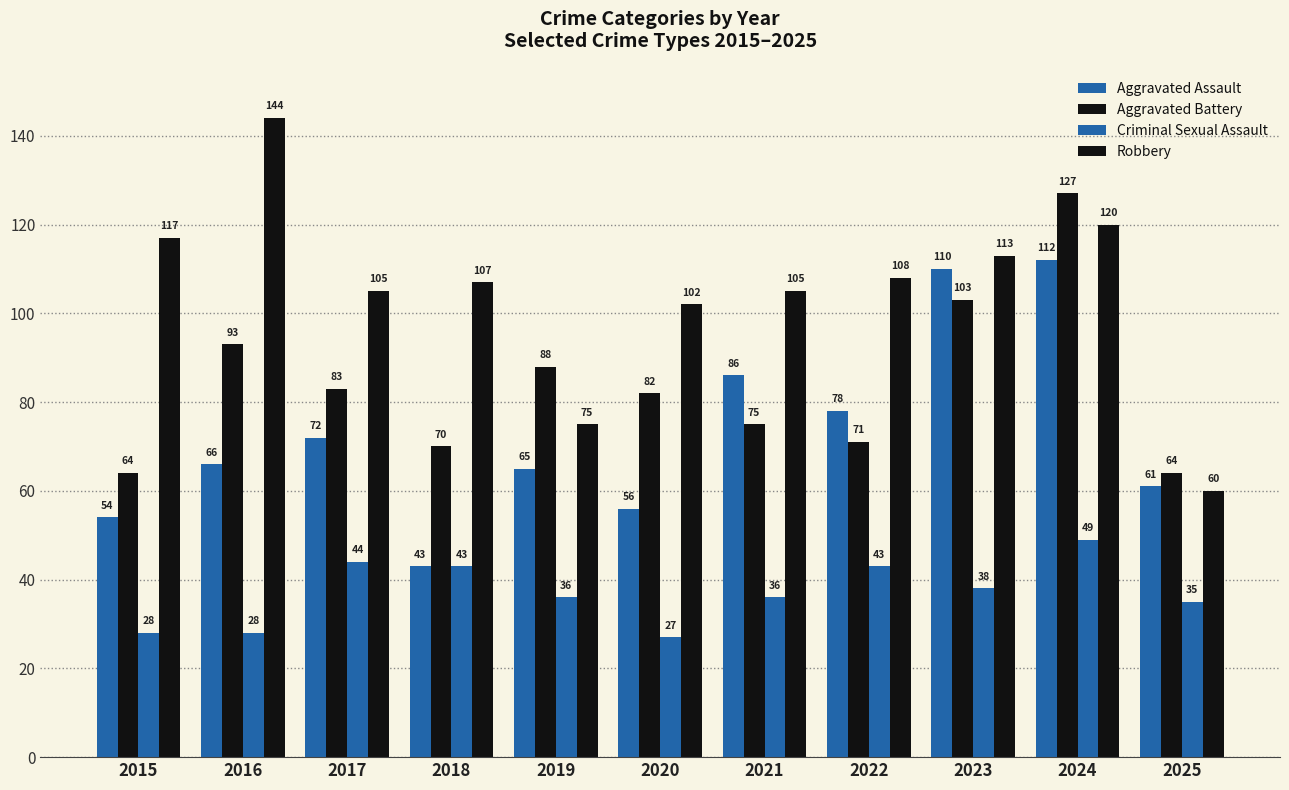

Does the chart contain stacked bars?

No